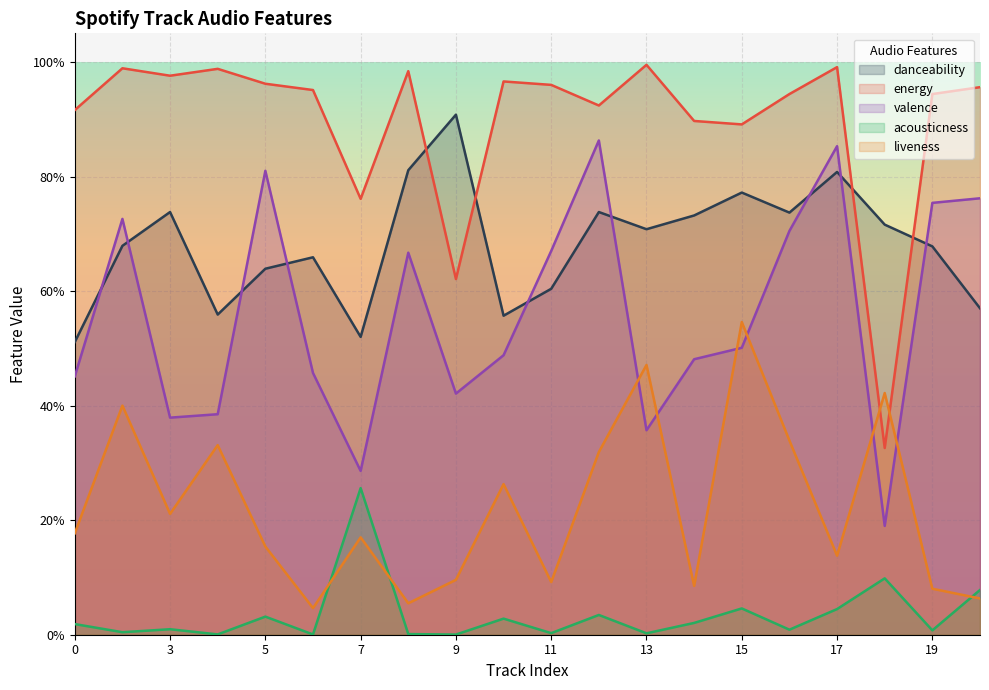

Is it true that acousticness equals 0.1 at 20?

False